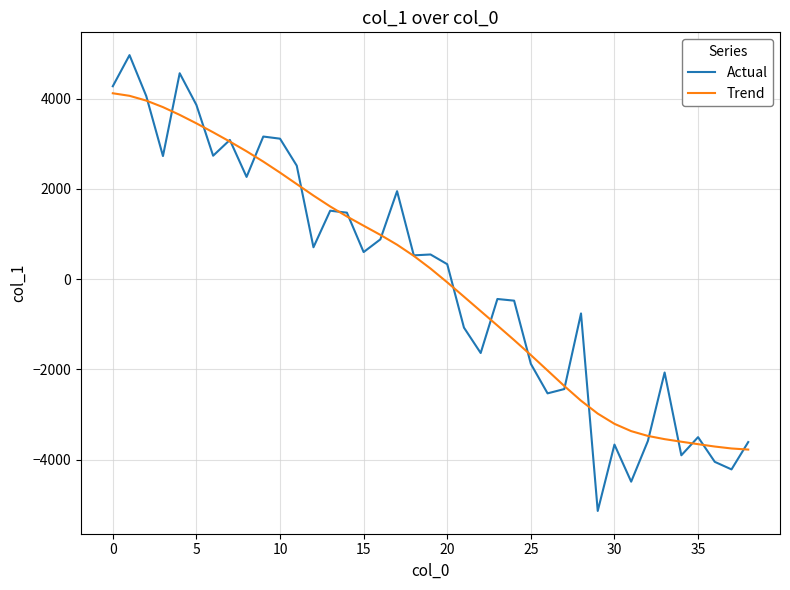

Rank the series by their maximum value, from highest to lowest.

Actual, Trend